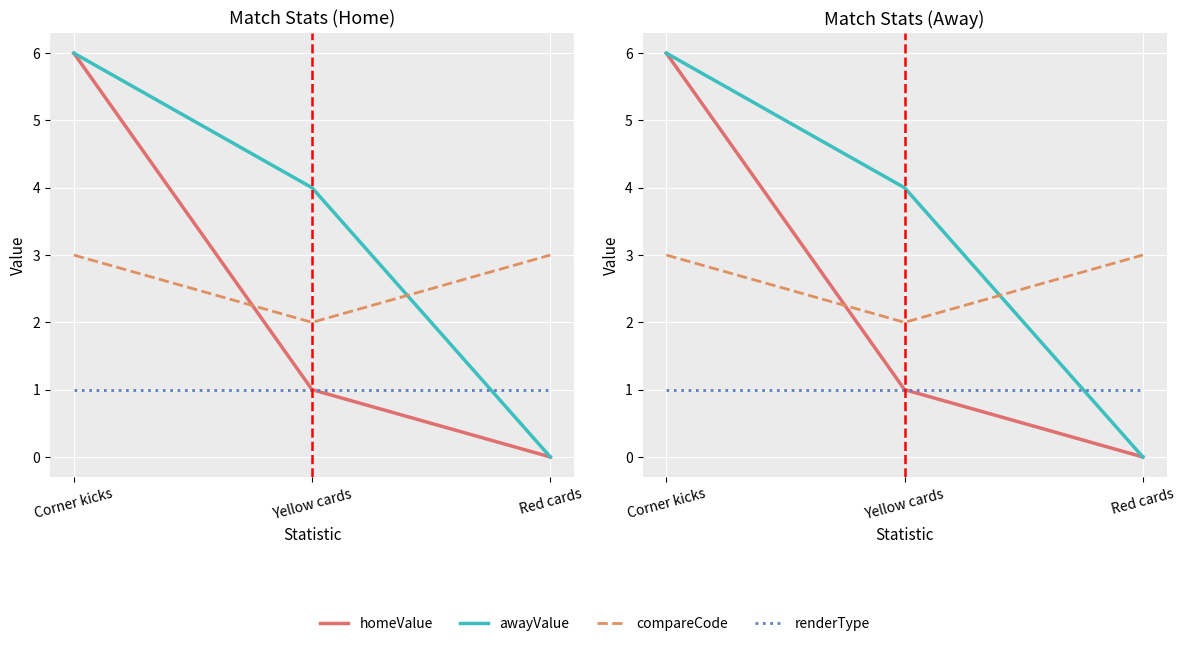

Which series has the widest spread of values?

homeValue